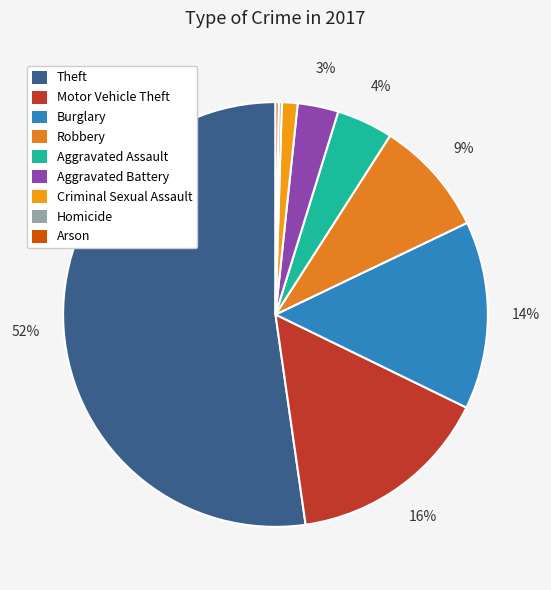

Is it true that Theft is 45% of the pie?

False